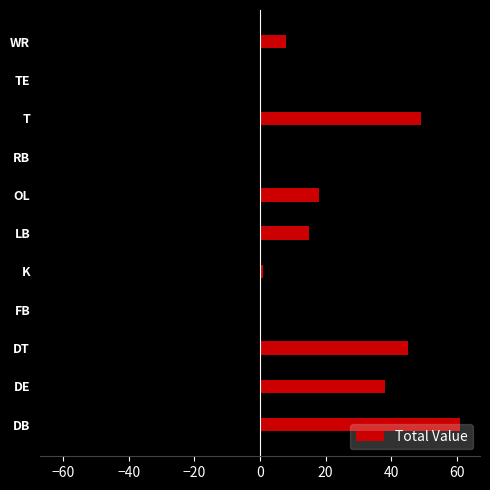

What is the maximum value shown in the chart?

61